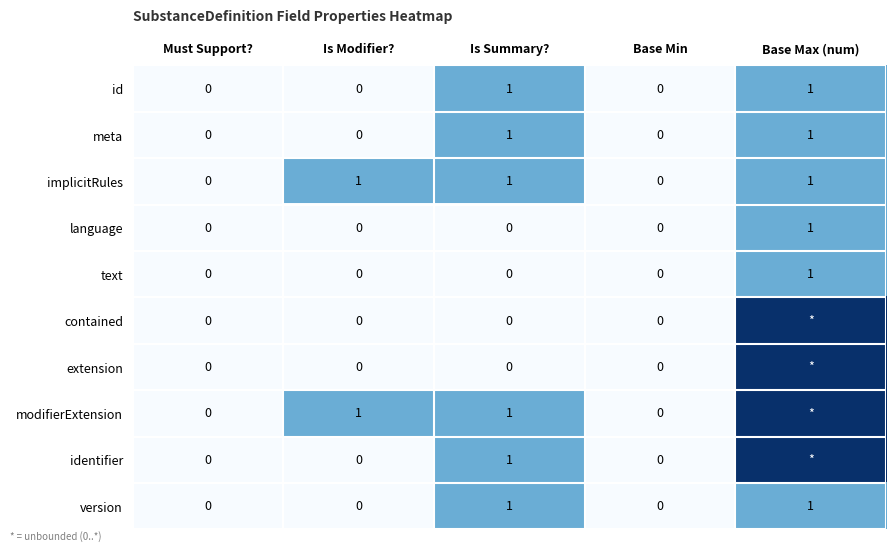

Is the value of extension at Base Min greater than the value of implicitRules at Is Summary??

No